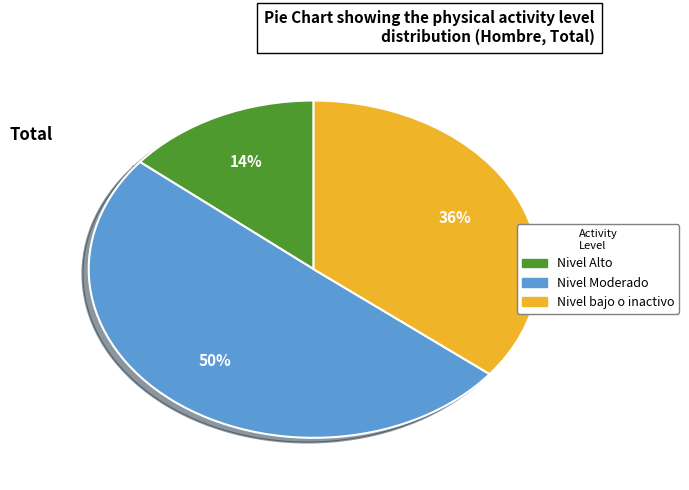

To the nearest percent, what is the difference between the largest and smallest slice percentages?

36%